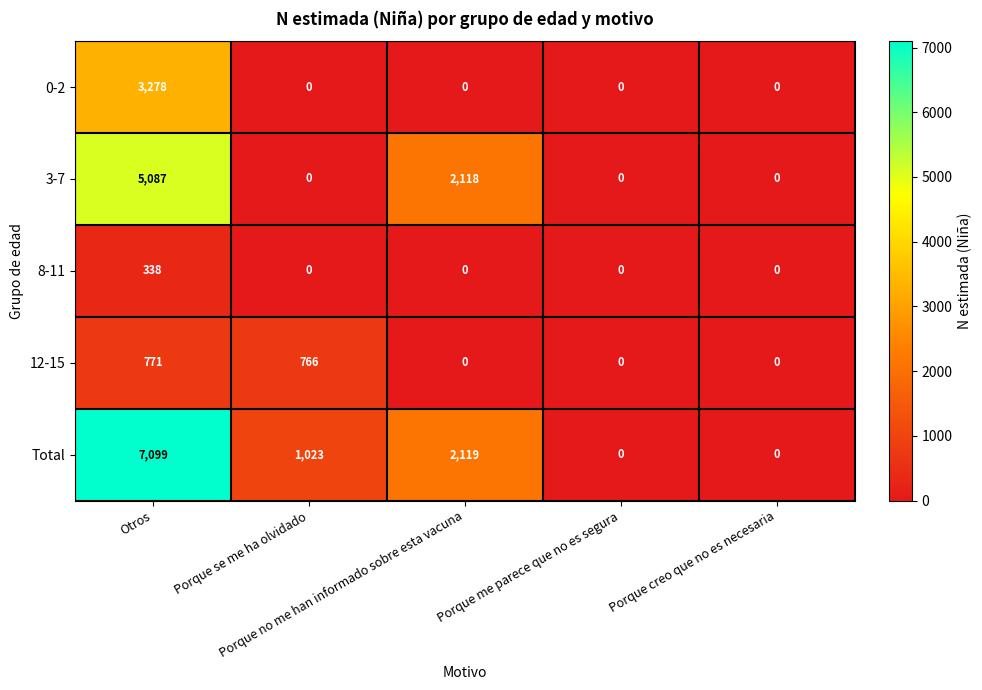

Rank the series by their maximum value, from highest to lowest.

Total, 3-7, 0-2, 12-15, 8-11